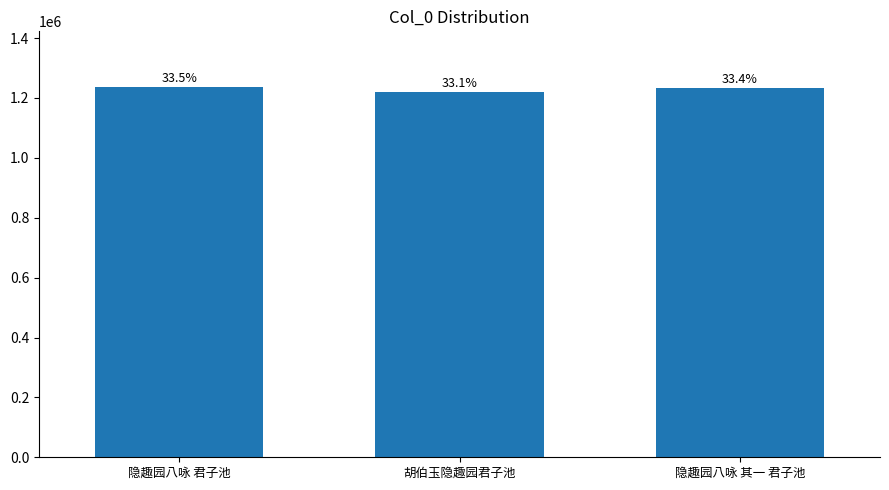

What is the value of the 2nd bar from the left?

1219805